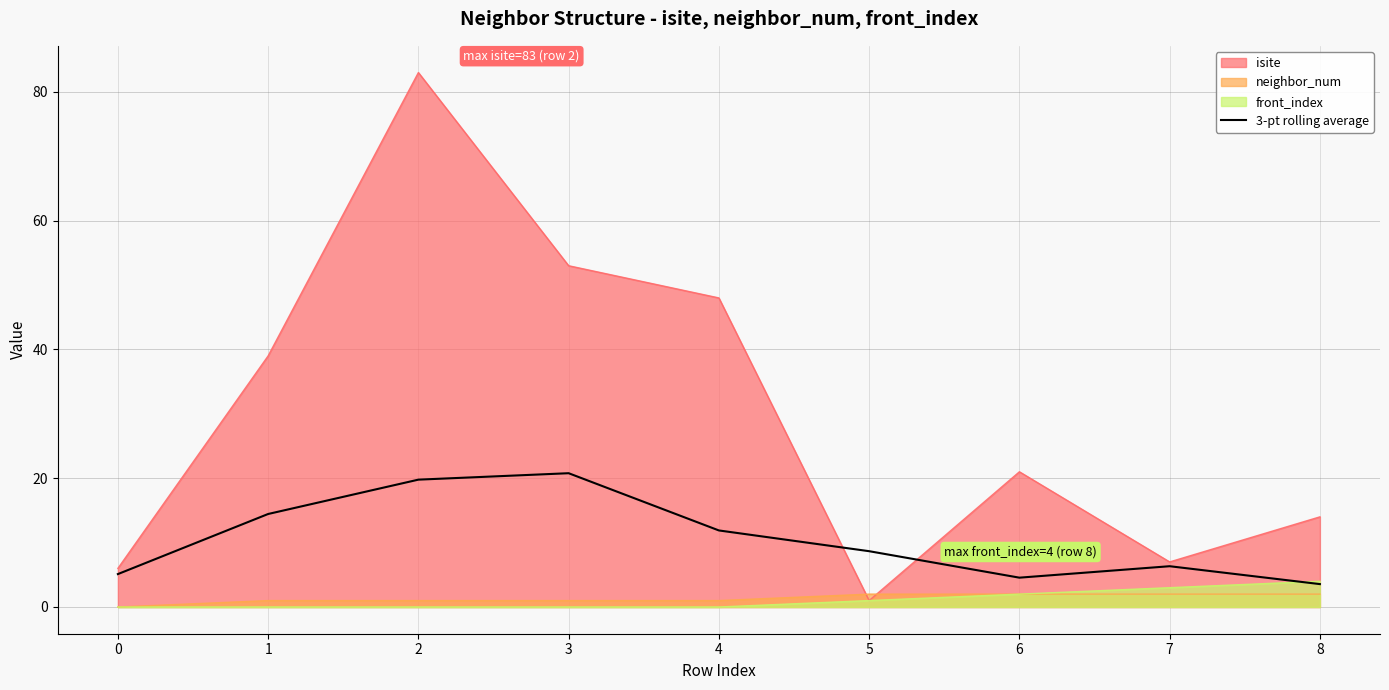

Which series has the largest total across all categories?

isite